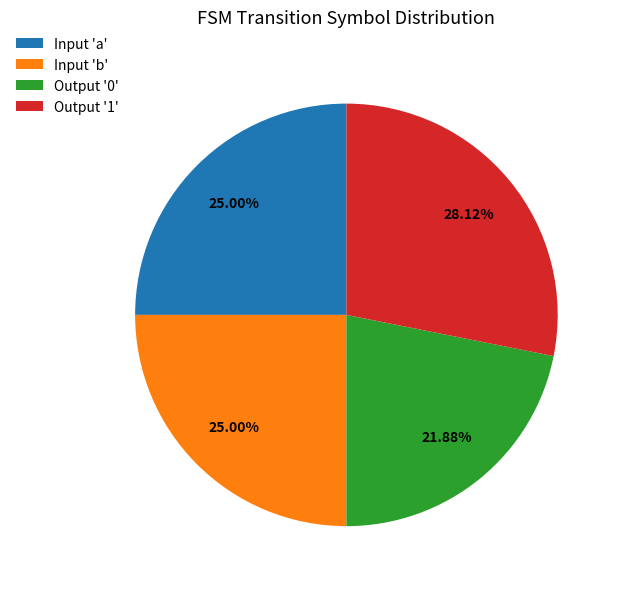

Do Output '1' and Input 'b' together represent more than half of the pie?

Yes